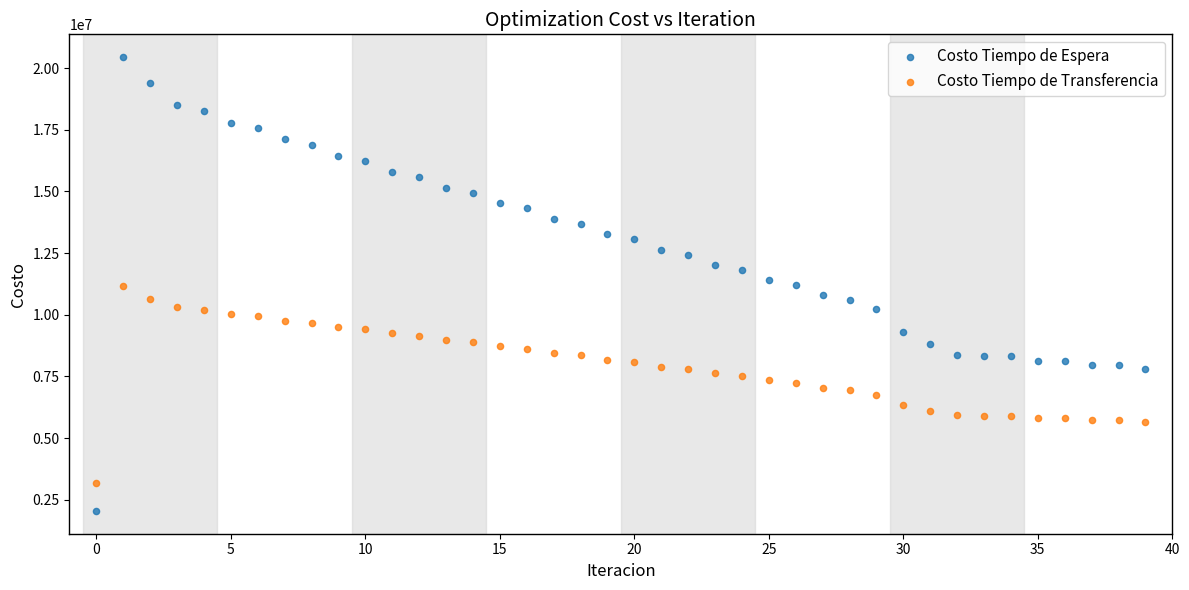

Across all data points, what is the range of Y values (max minus min)?

18406165.9